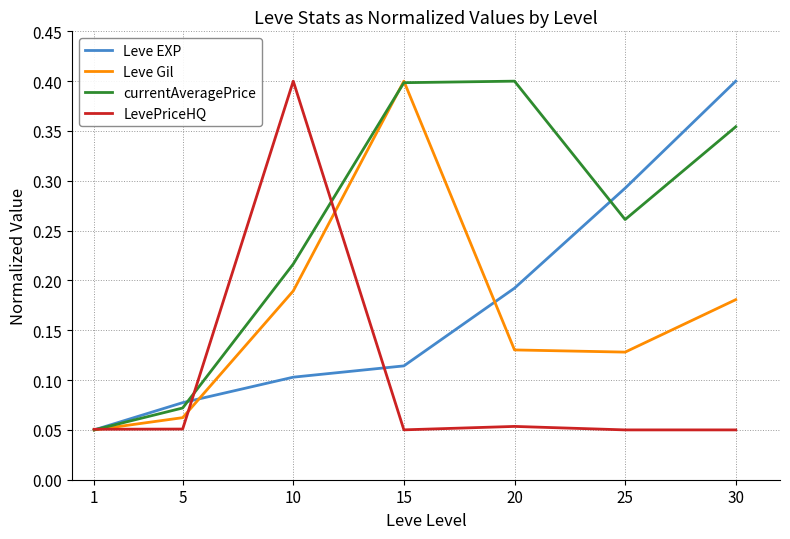

Which category has the highest value in the Leve Gil series?

15